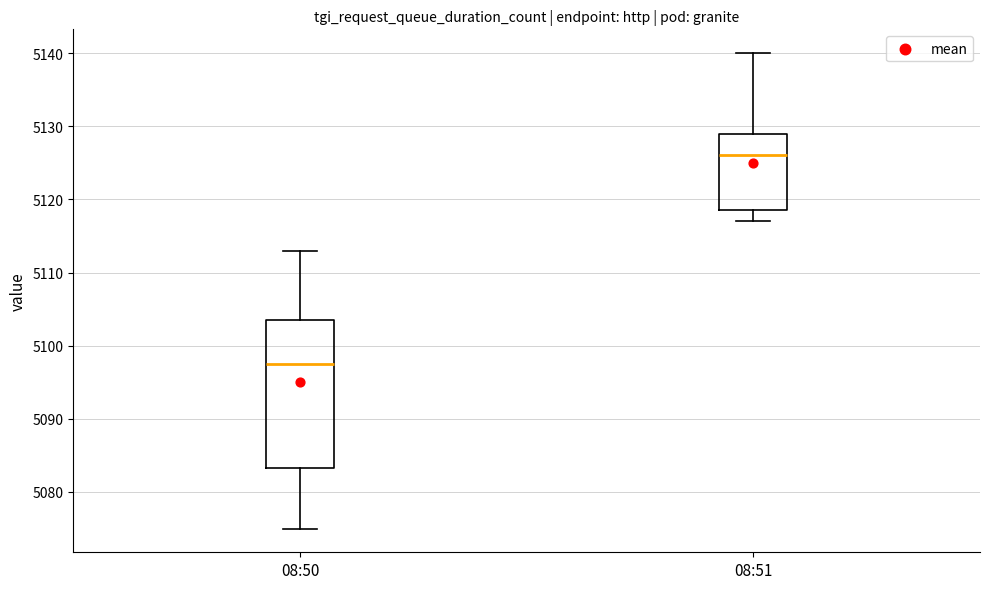

Which box's median line is the lowest?

08:50